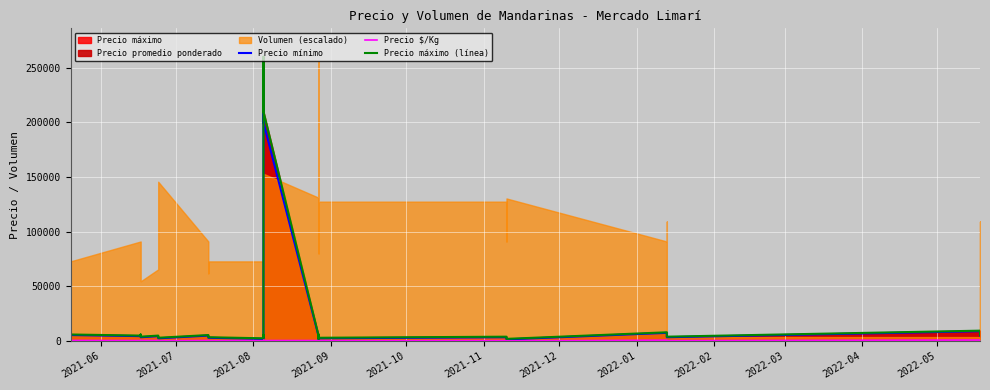

Is the value of Precio máximo (línea) at 27 greater than the value of Precio mínimo at 20?

Yes